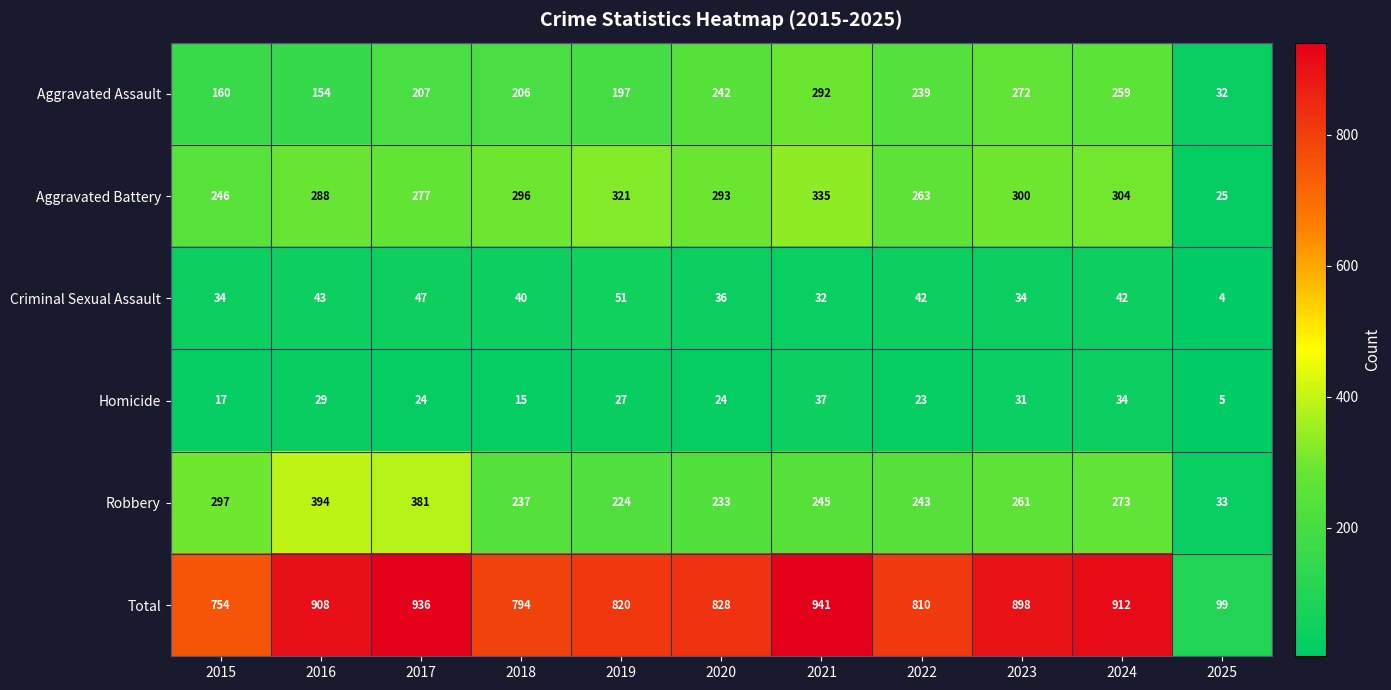

What is the maximum value shown in the chart?

941